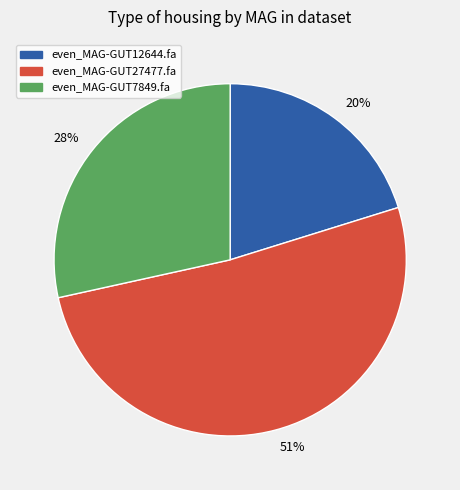

Is it true that even_MAG-GUT27477.fa is 51% of the pie?

True